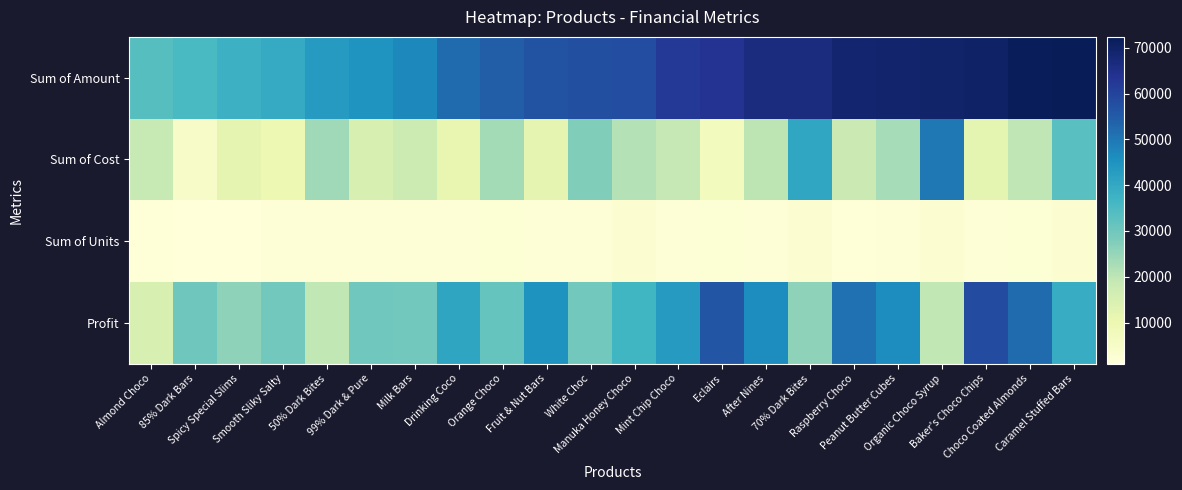

List the series in order of their peak value, highest first.

Sum of Amount, Profit, Sum of Cost, Sum of Units